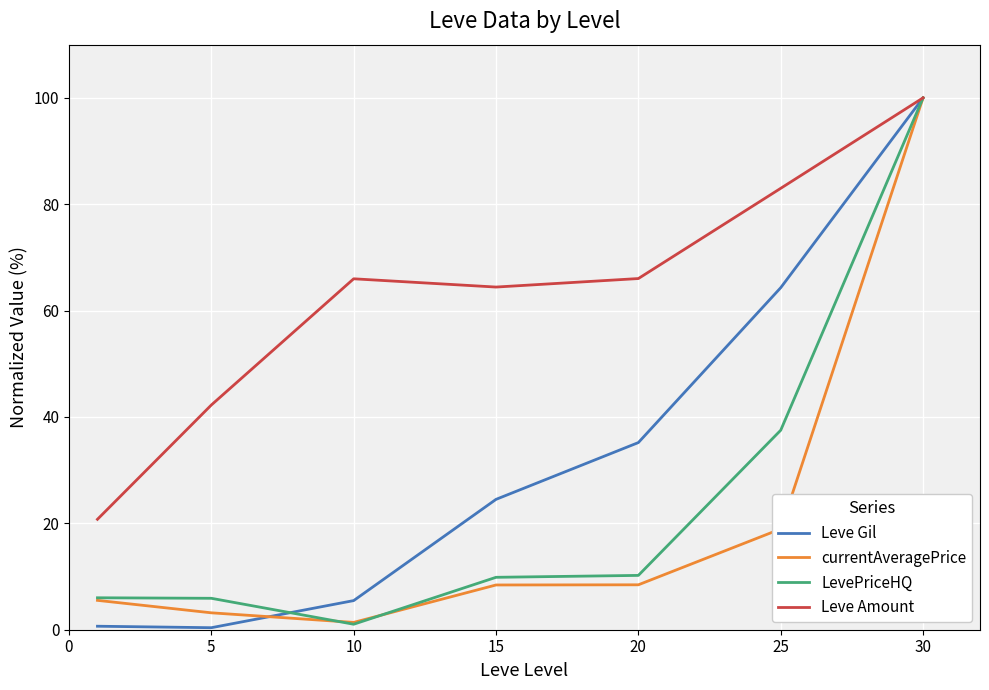

What is the maximum value shown in the chart?

100.0